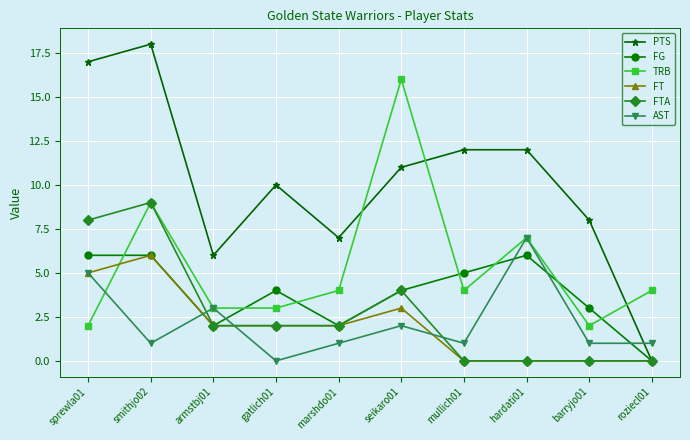

Is the value of FG at mullich01 greater than the value of FTA at sprewla01?

No